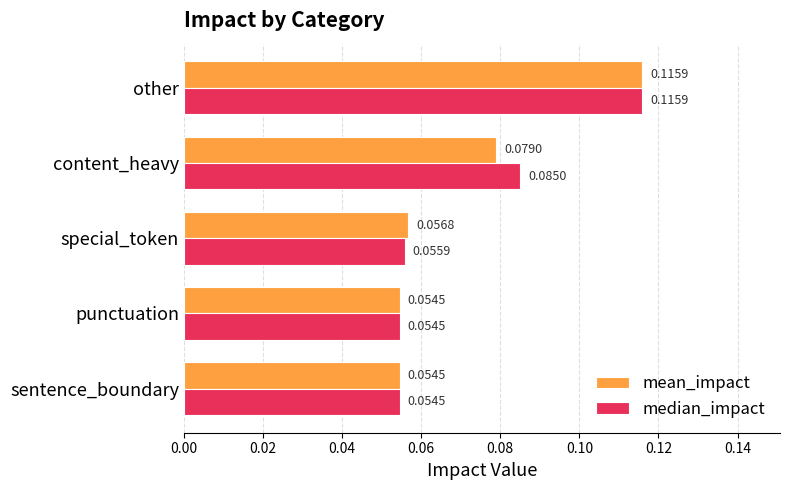

Is the value of median_impact at special_token greater than the value of mean_impact at special_token?

No